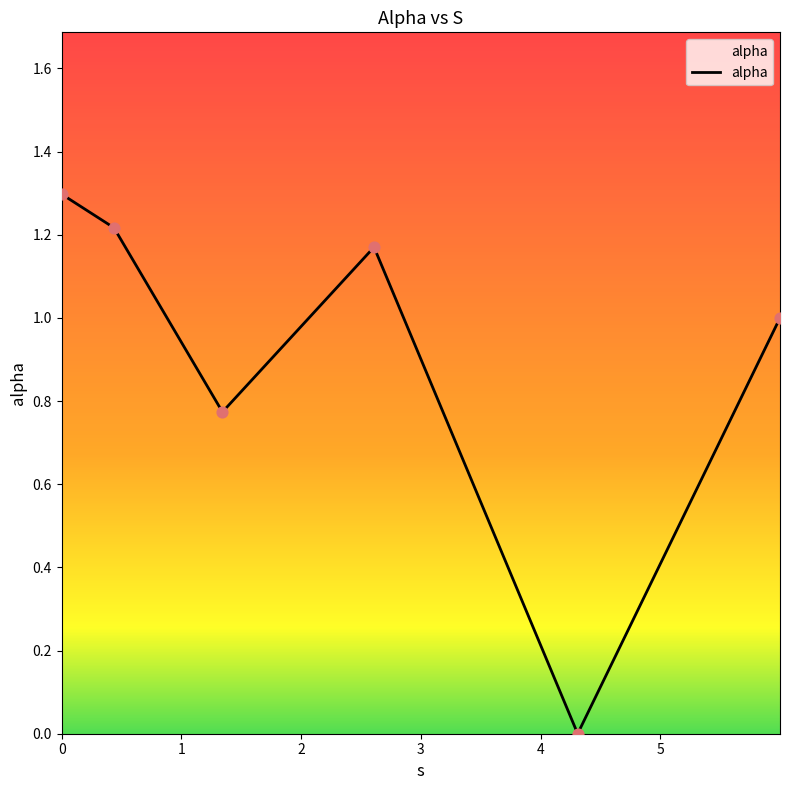

What is the sum of all values?

5.5